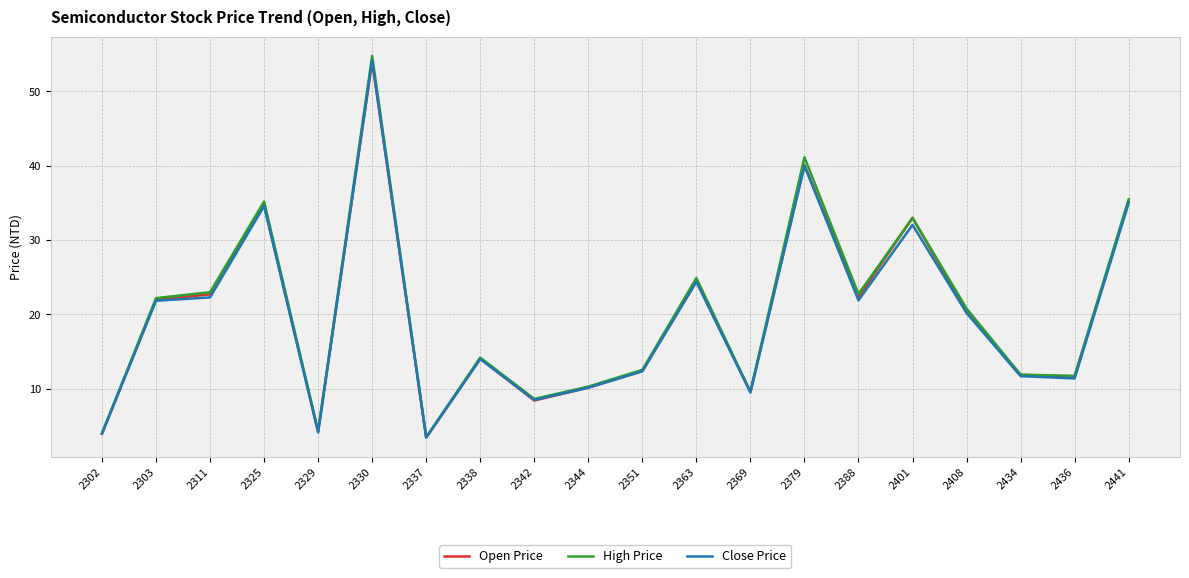

Does the chart display data point markers on the line(s)?

No